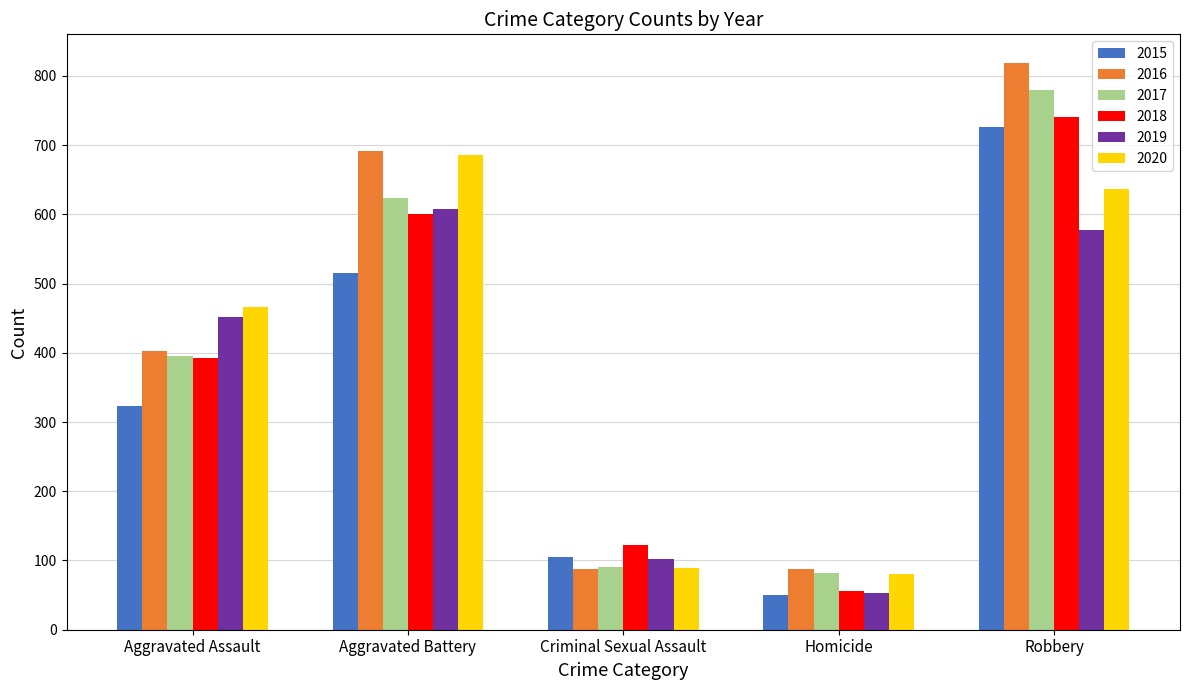

Reading right to left, extract all data points from this chart.

2015: 726	50	105	515	323
2016: 819	87	87	691	402
2017: 780	82	91	623	396
2018: 741	56	123	600	392
2019: 577	53	102	608	452
2020: 637	81	89	686	466